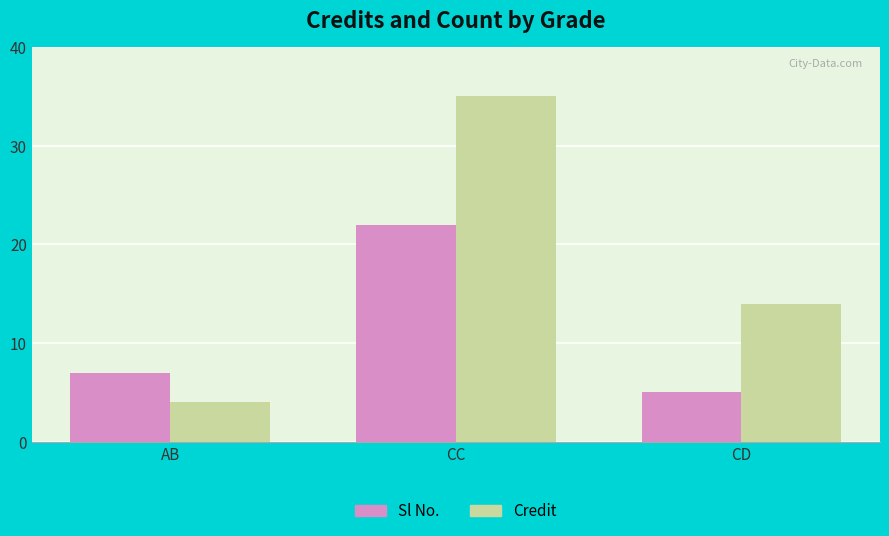

At which label is Credit closest to 19?

CD